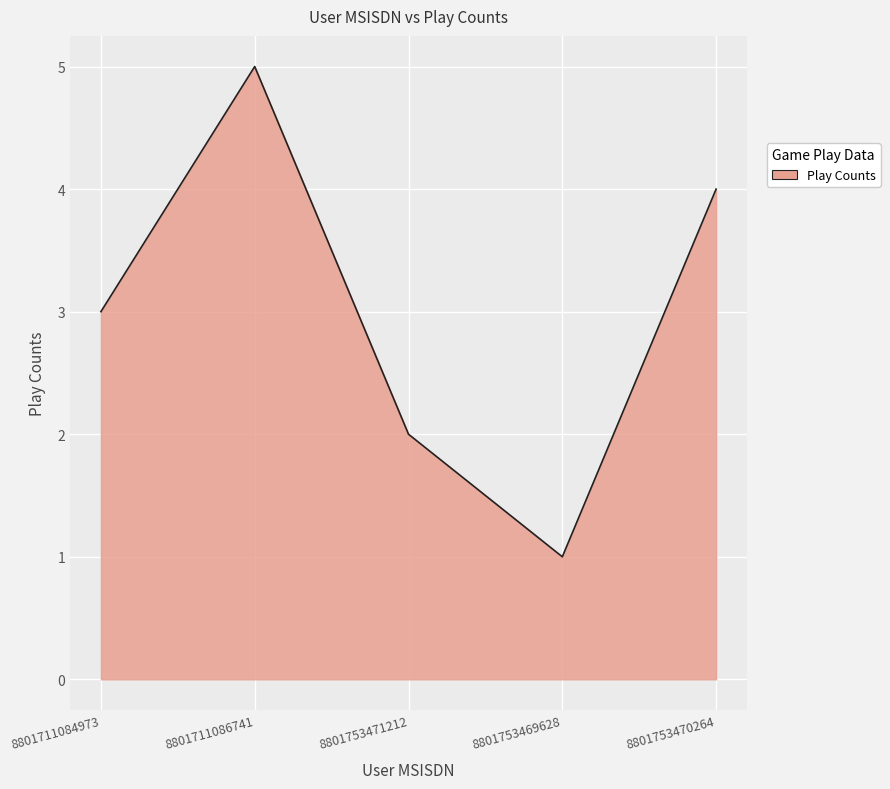

Count the number of categories in the chart.

5